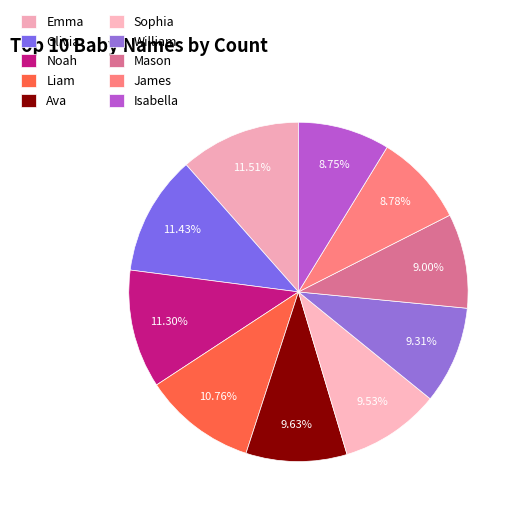

Count the number of slices in the pie.

10